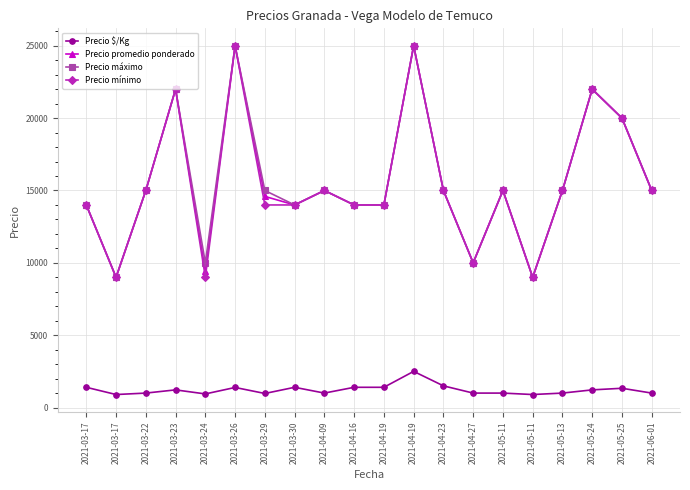

At which category does Precio mínimo reach its first local peak?

2021-03-23